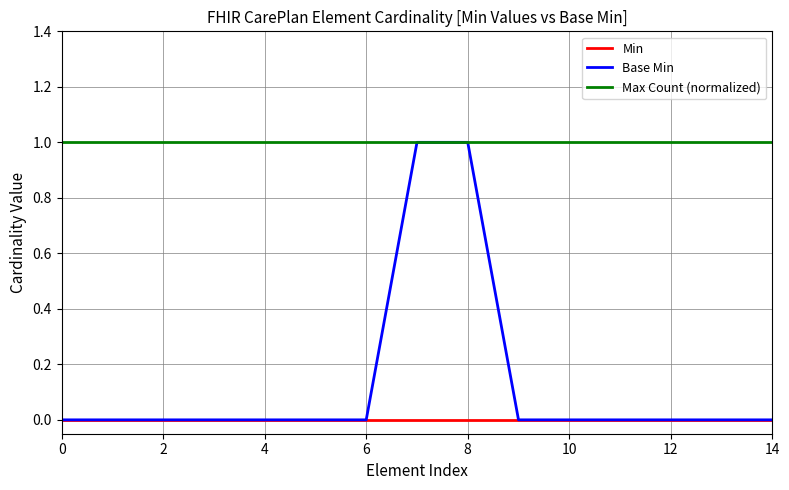

Which series has the largest total across all categories?

Max Count (normalized)